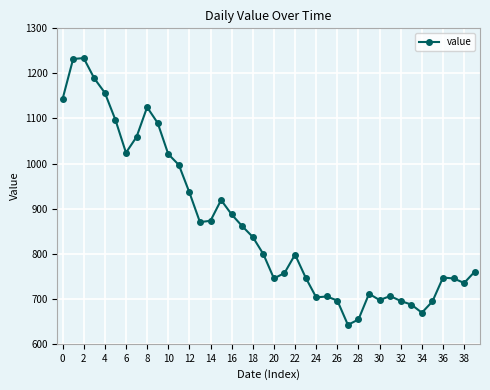

What is the maximum value shown in the chart?

1234